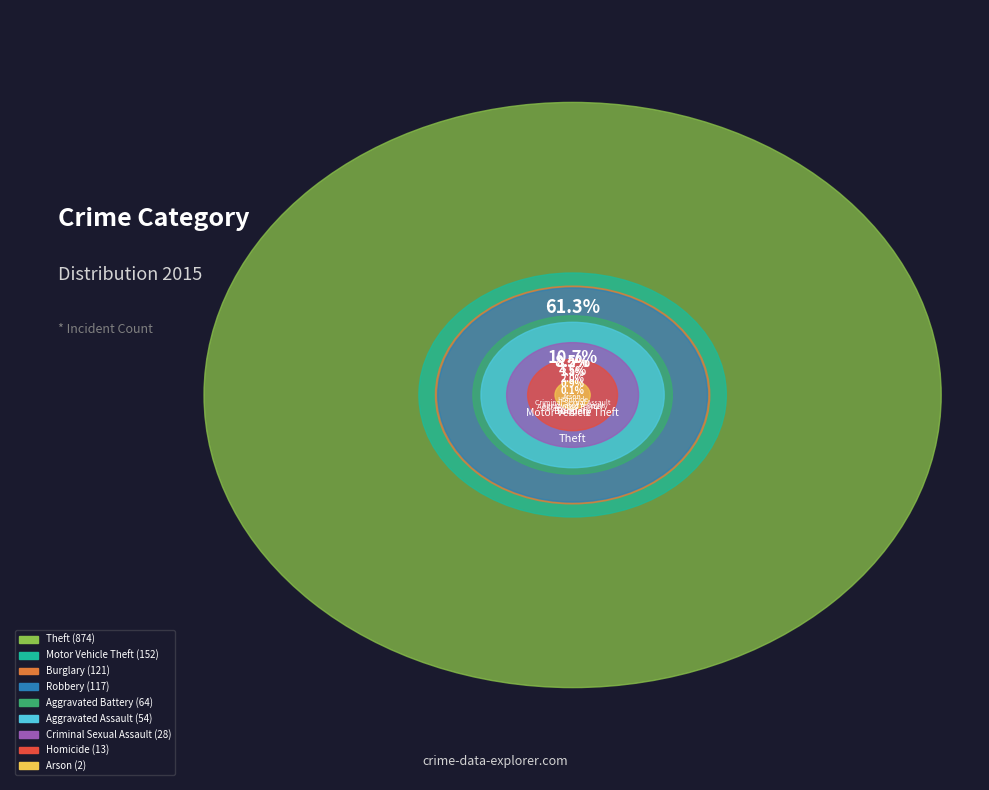

Between Homicide and Arson, which is larger?

Homicide